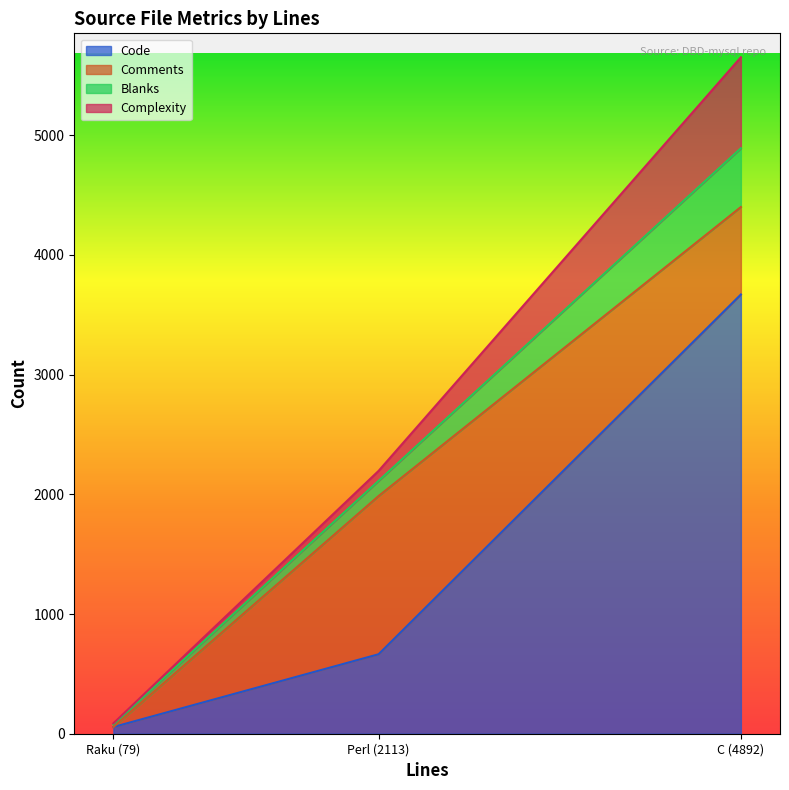

At which category is the sum across all series the highest?

C (4892)